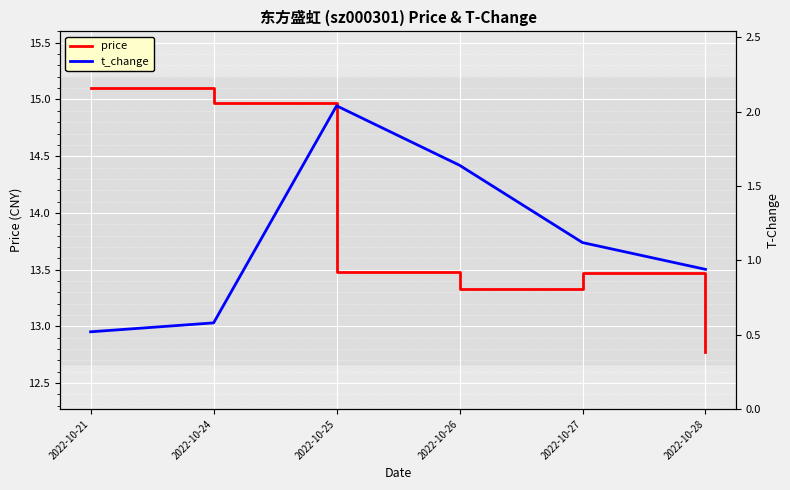

What is the total value across all series at 2022-10-24?

15.6